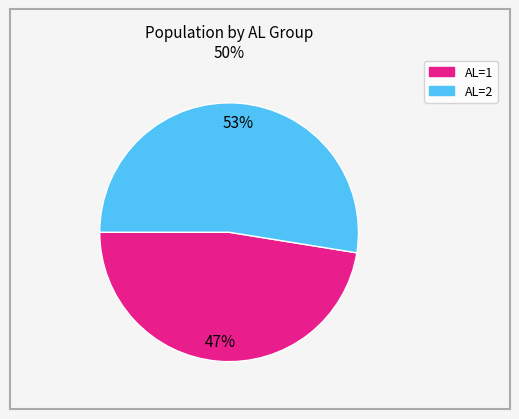

True or false: AL=2 accounts for 46% of the total.

False